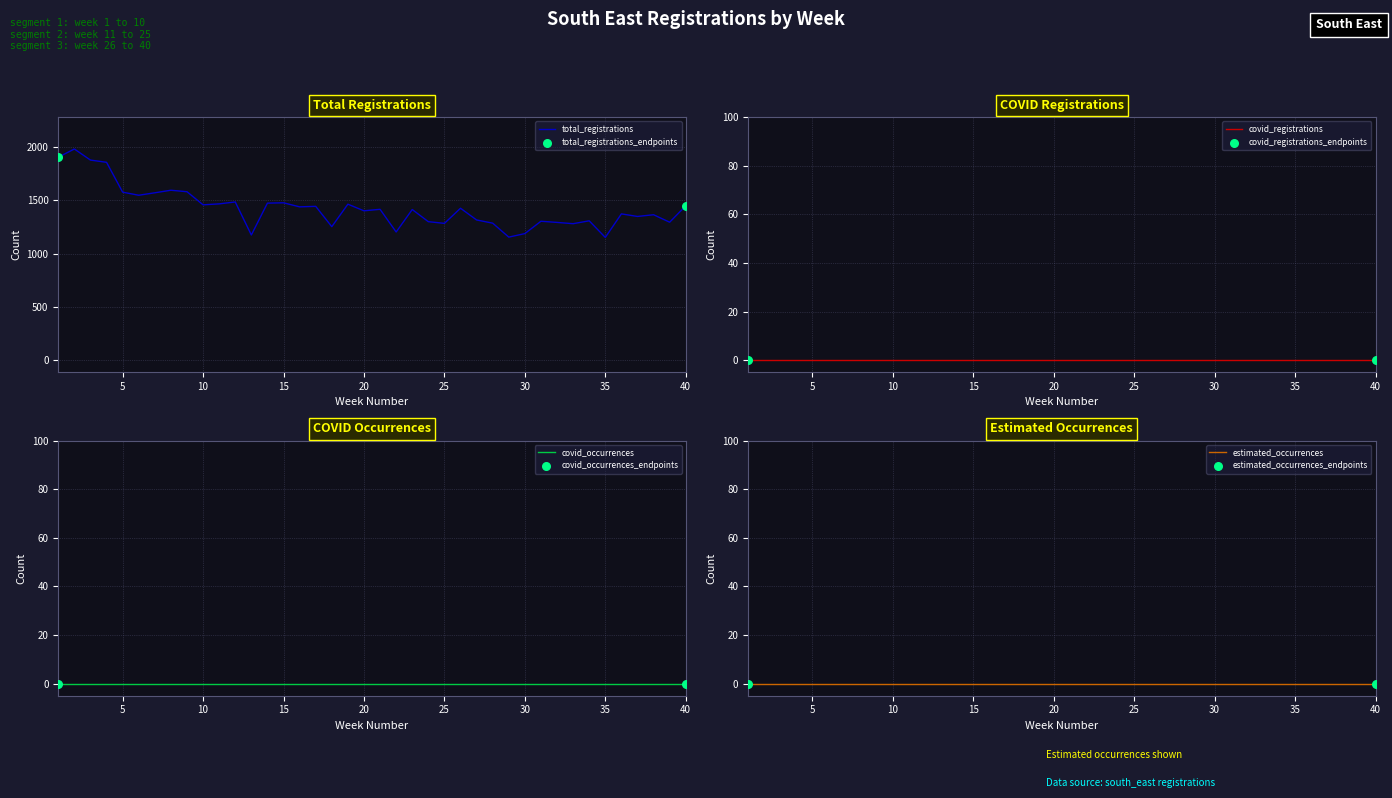

Which series has the largest total across all categories?

total_registrations